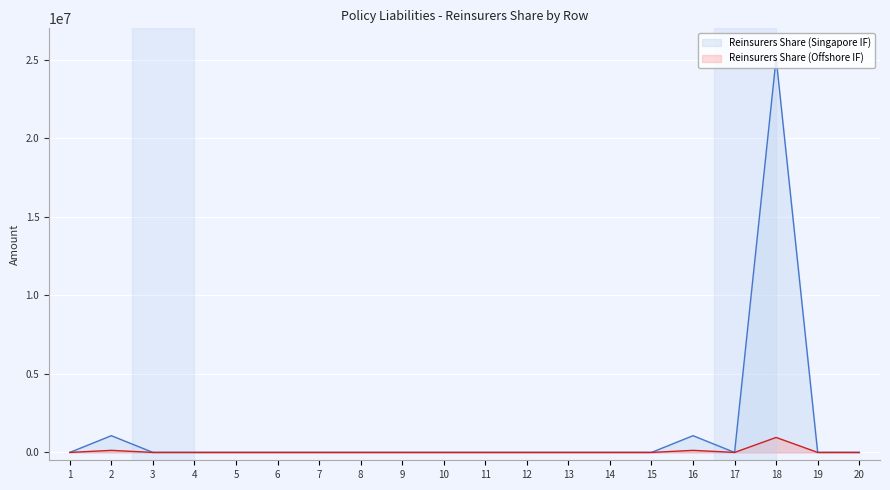

Which label corresponds to the largest value in the chart?

18